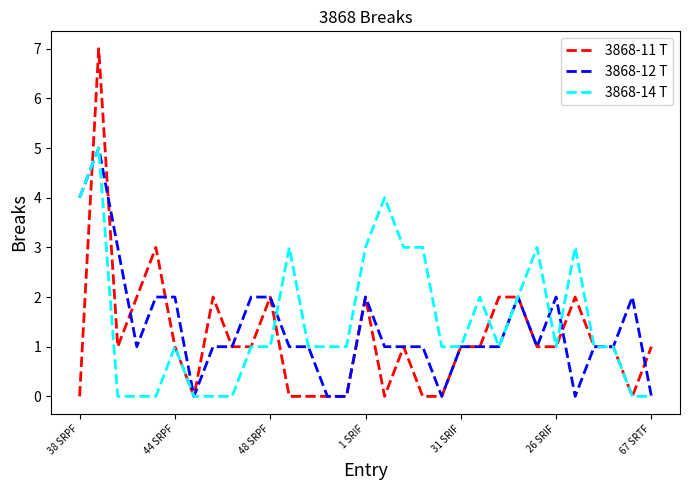

What is the highest value of the 3868-12 T series?

5